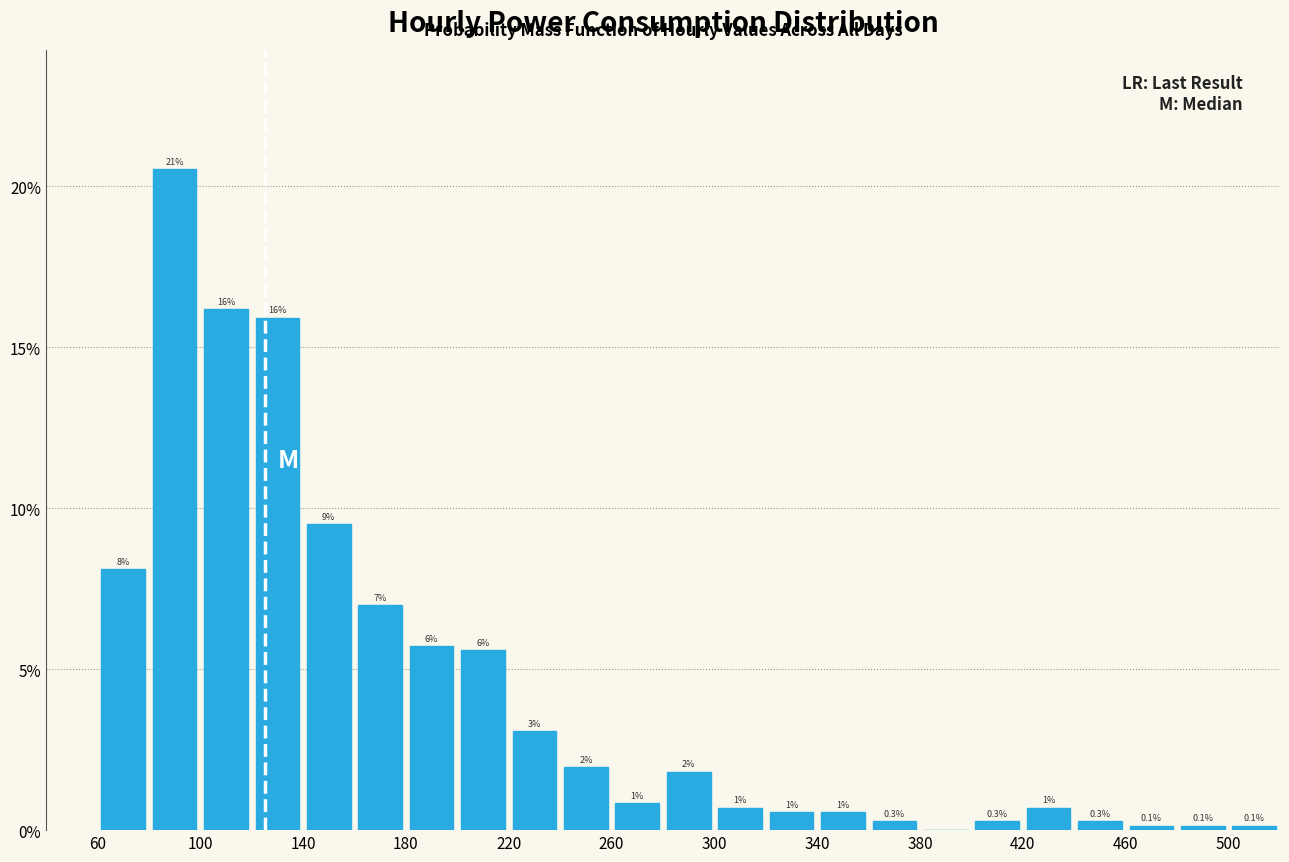

Over which range of the x-axis is the bar tallest?

80 to 100